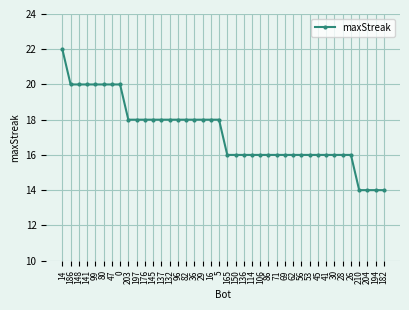

Reading left to right, transcribe all the data shown in this chart.

22	20	20	20	20	20	20	20	18	18	18	18	18	18	18	18	18	18	18	18	16	16	16	16	16	16	16	16	16	16	16	16	16	16	16	16	14	14	14	14